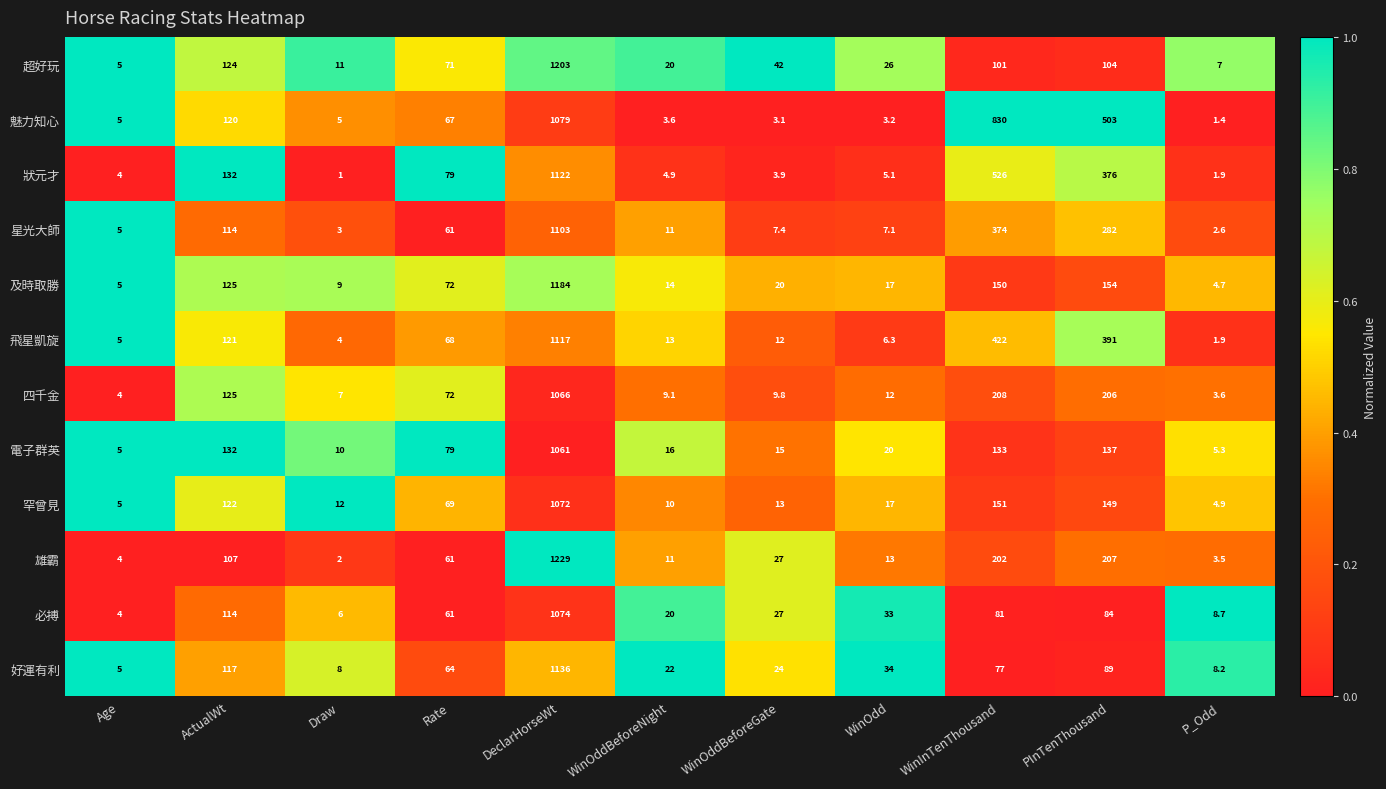

True or false: 雄霸 has a value of 17.7 at WinOddBeforeGate.

False